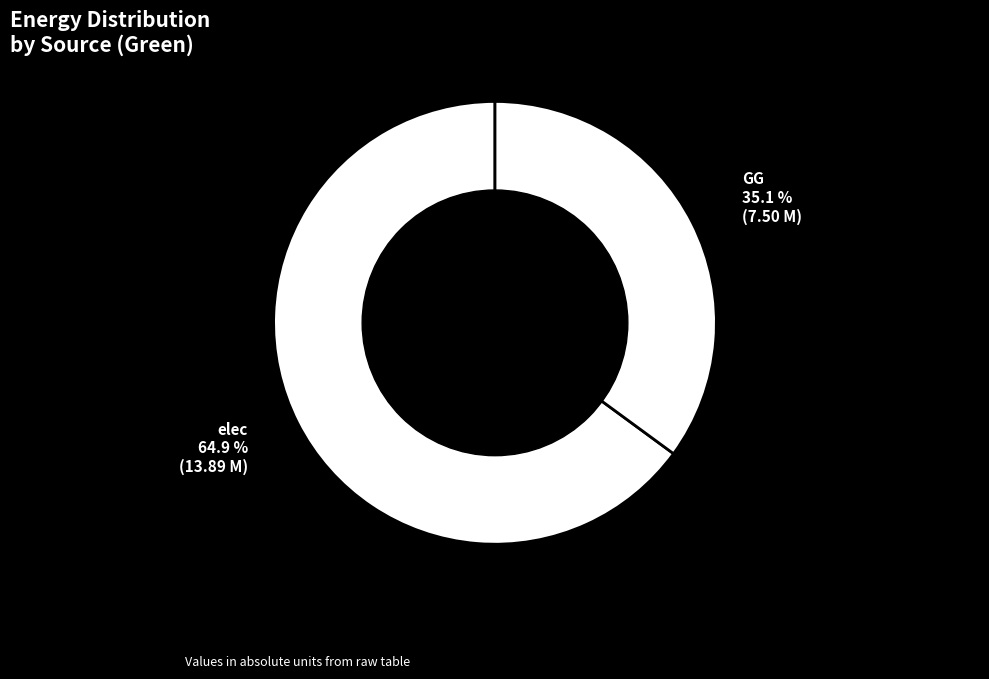

How many segments does this pie chart have?

2